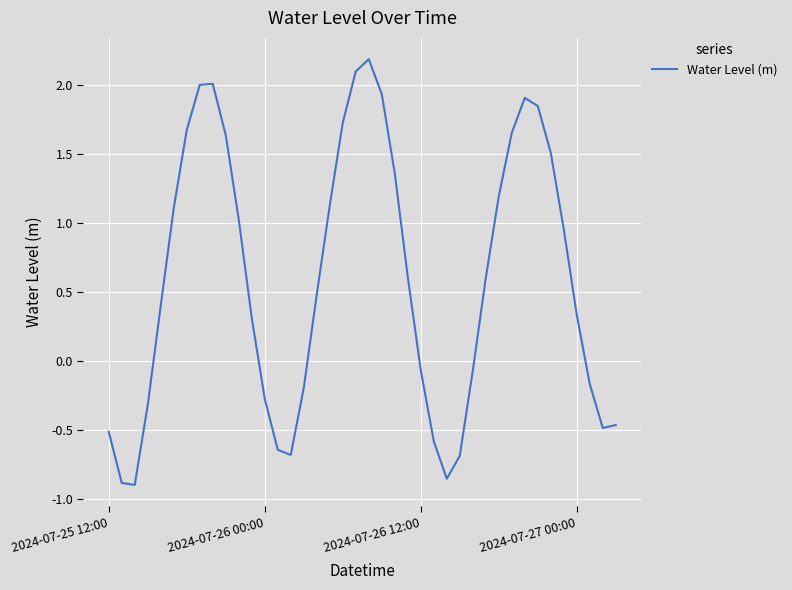

What is the greatest value displayed?

2.2